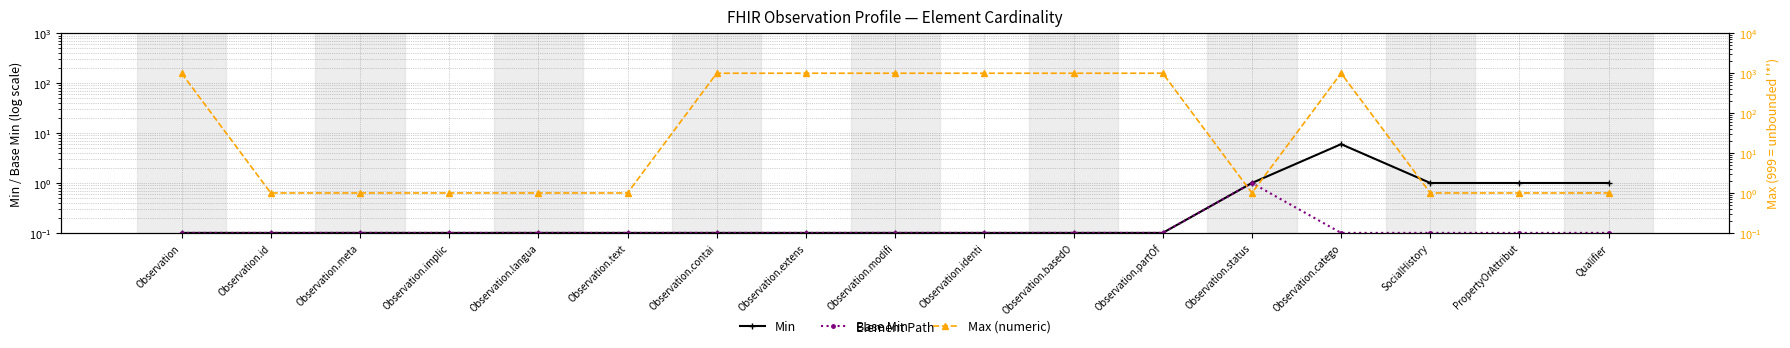

Rank the categories by Min value from highest to lowest.

Observation.catego, Observation.status, SocialHistory, PropertyOrAttribut, Qualifier, Observation, Observation.id, Observation.meta, Observation.implic, Observation.langua, Observation.text, Observation.contai, Observation.extens, Observation.modifi, Observation.identi, Observation.basedO, Observation.partOf